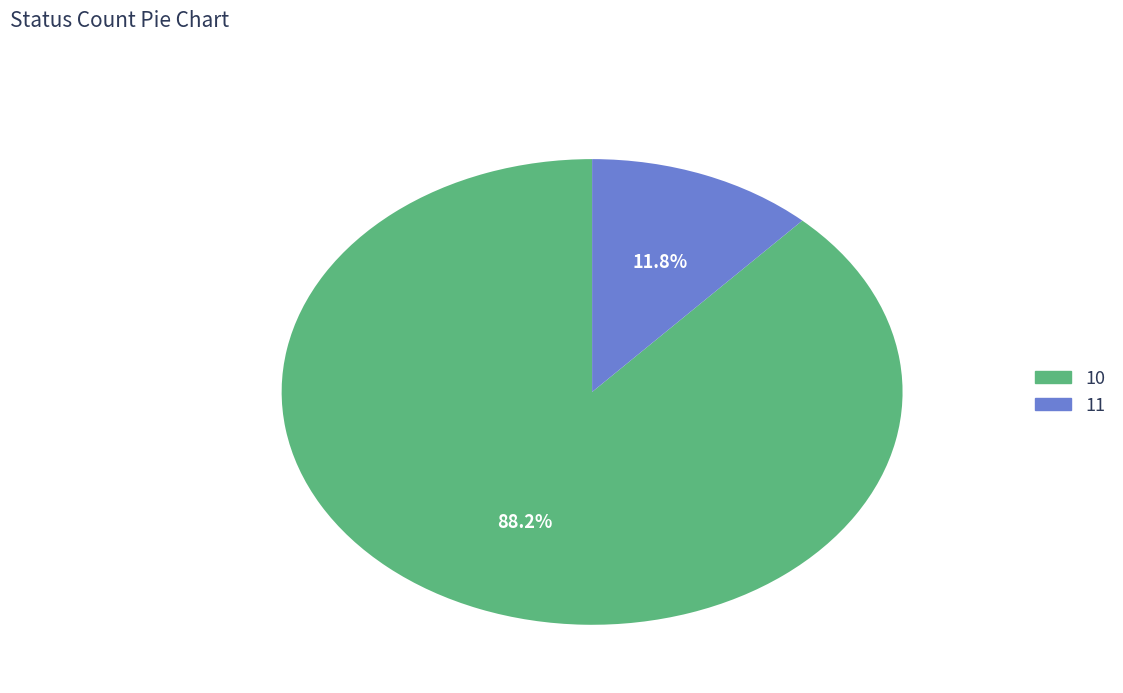

True or false: 10 accounts for 80% of the total.

False